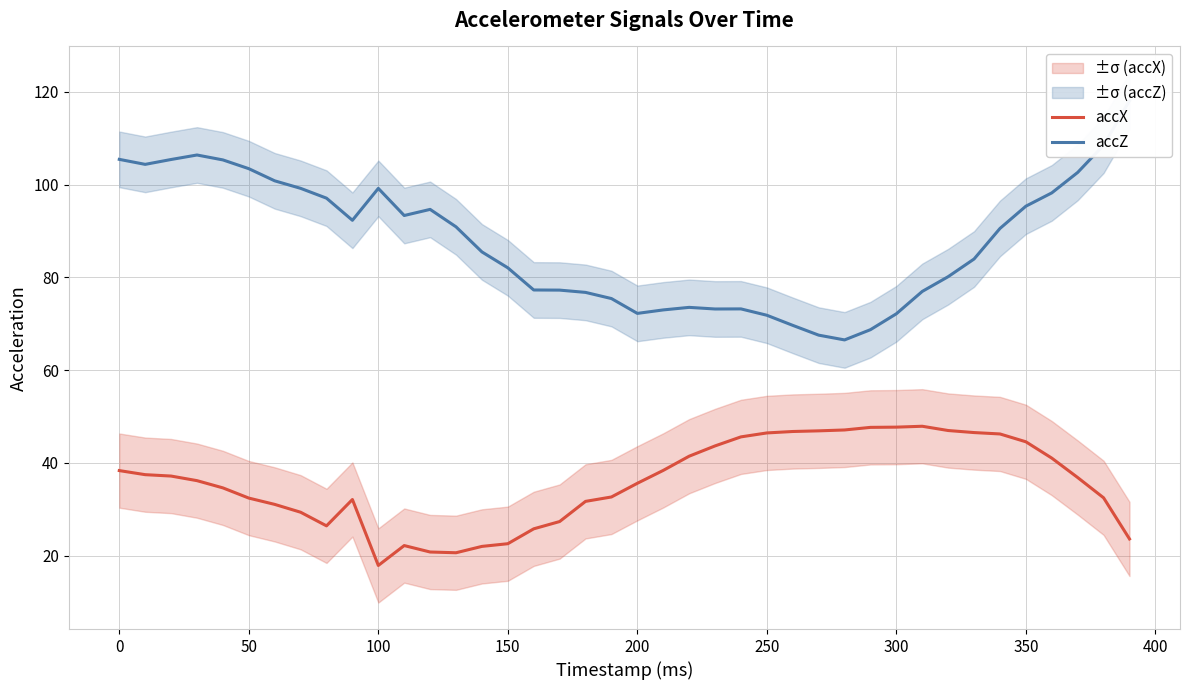

The accX series shows 19.2 at 250. True or false?

False